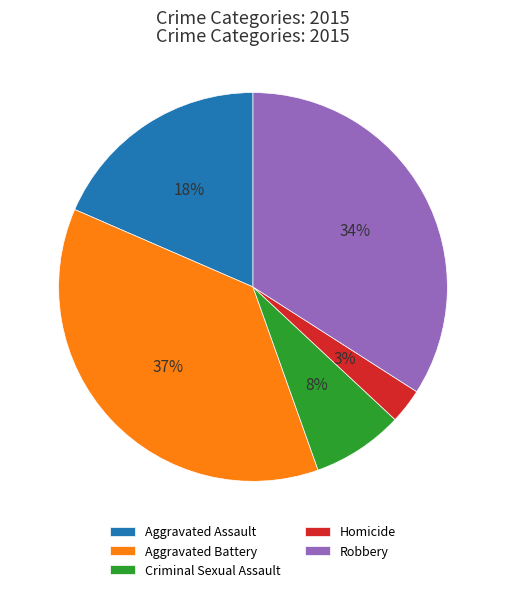

True or false: Homicide accounts for 3% of the total.

True